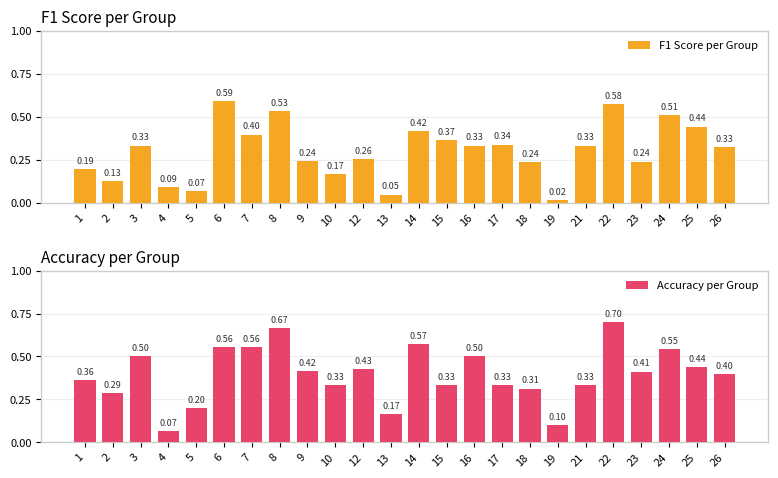

Which series changed the most between 13 and 15?

F1 Score per Group